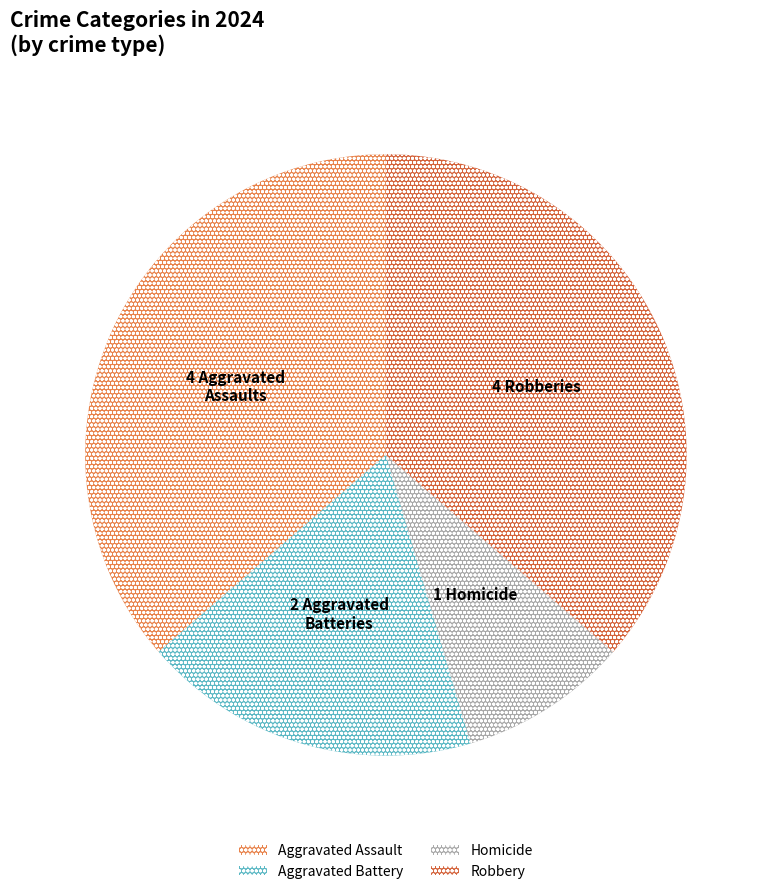

What is the smallest slice in the pie chart?

Homicide